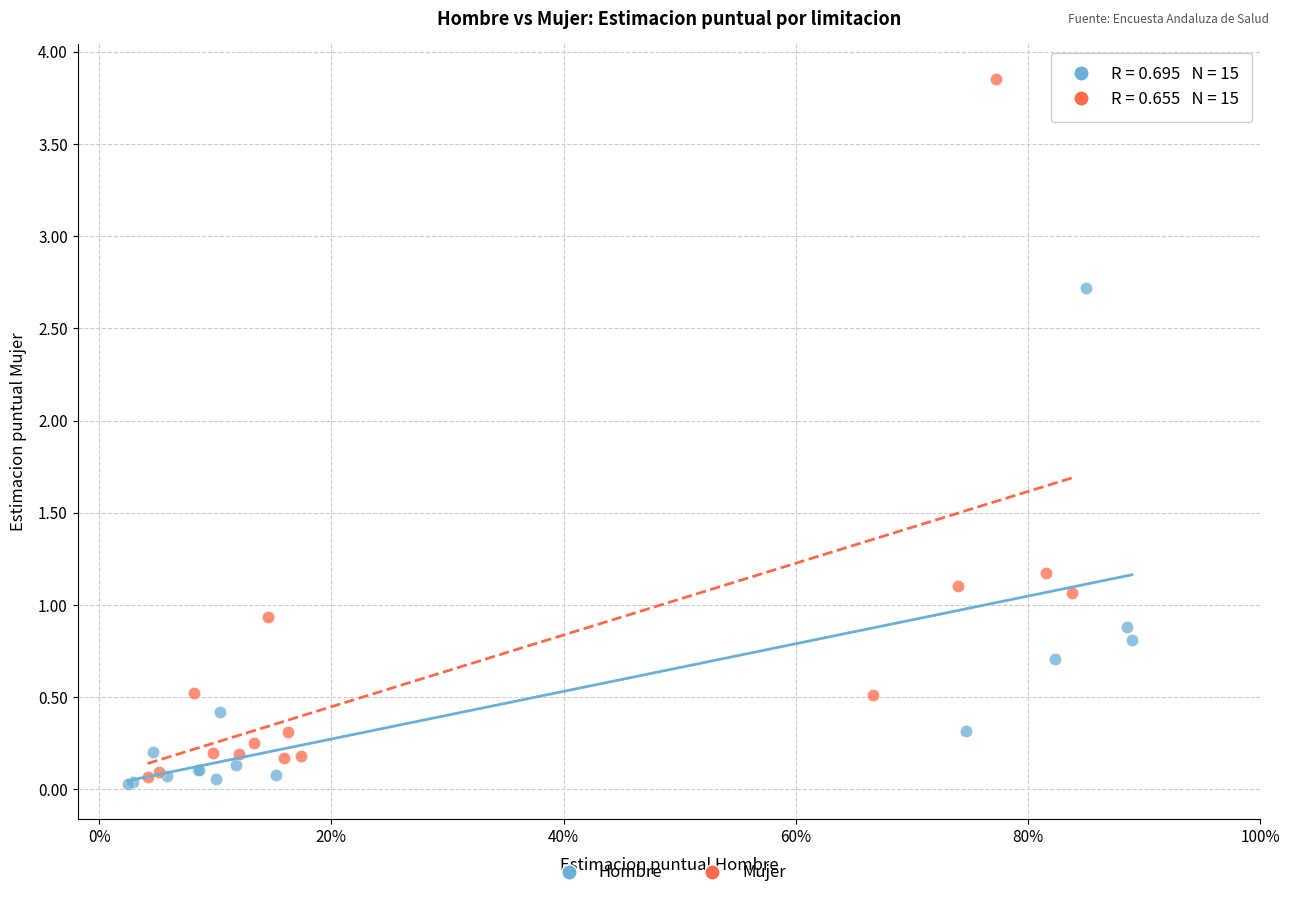

Which series contains the highest Y value?

Mujer